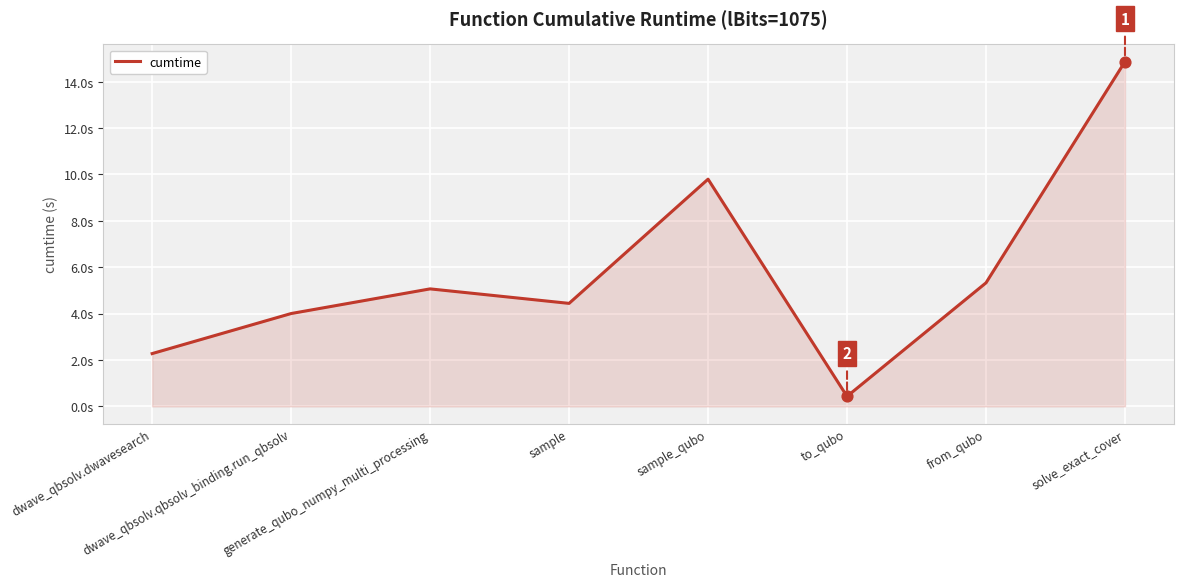

What is the change in value from generate_qubo_numpy_multi_processing to from_qubo?

+0.3